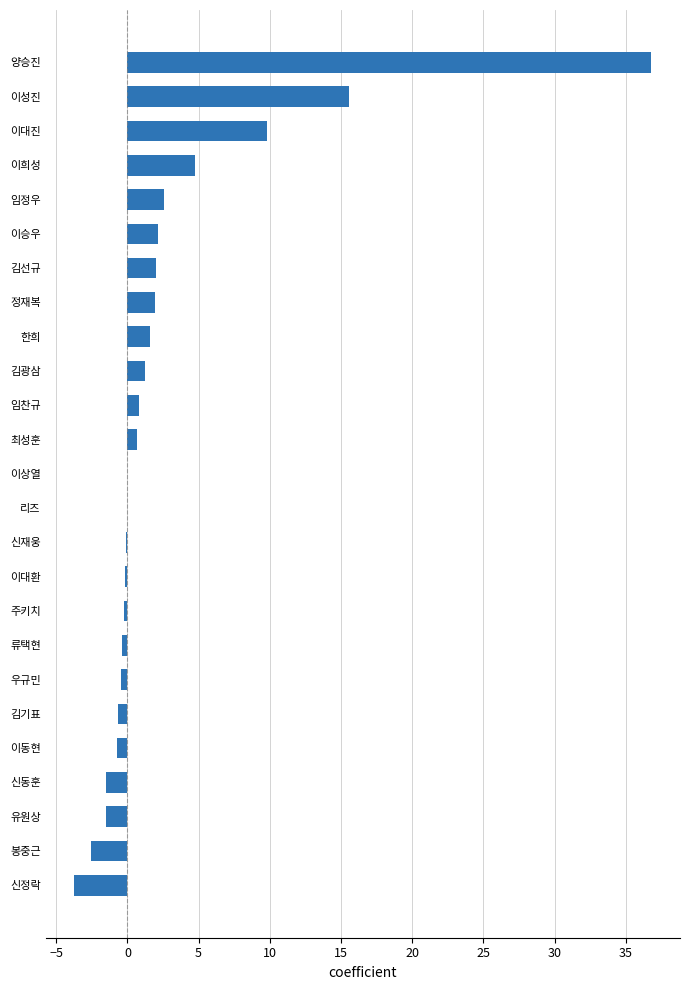

How many data points does each series have?

25